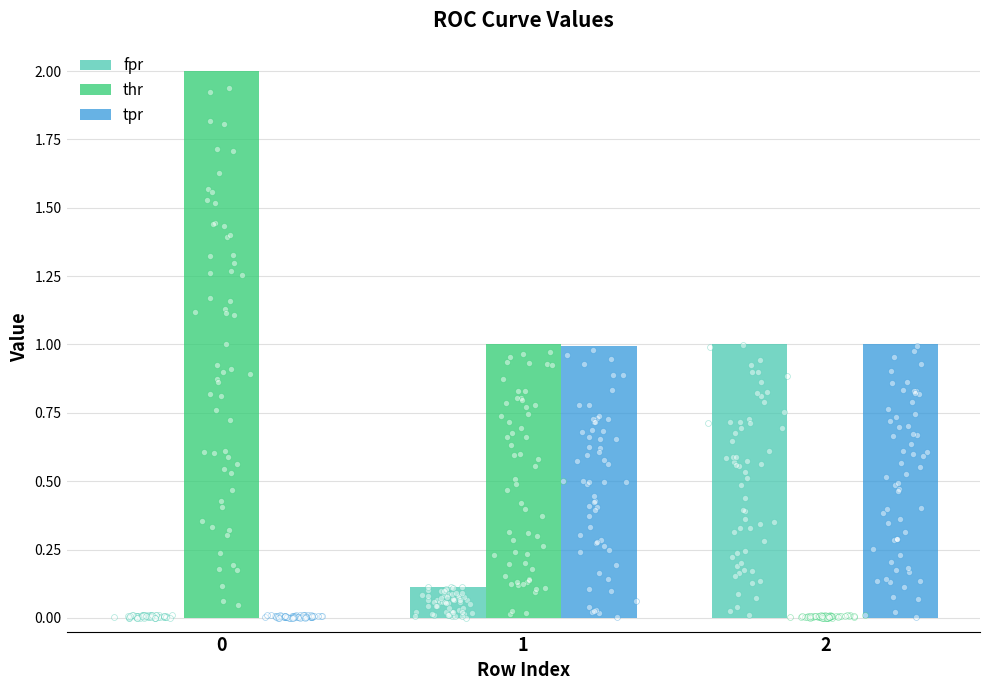

Which series has the largest Y range (max minus min)?

thr